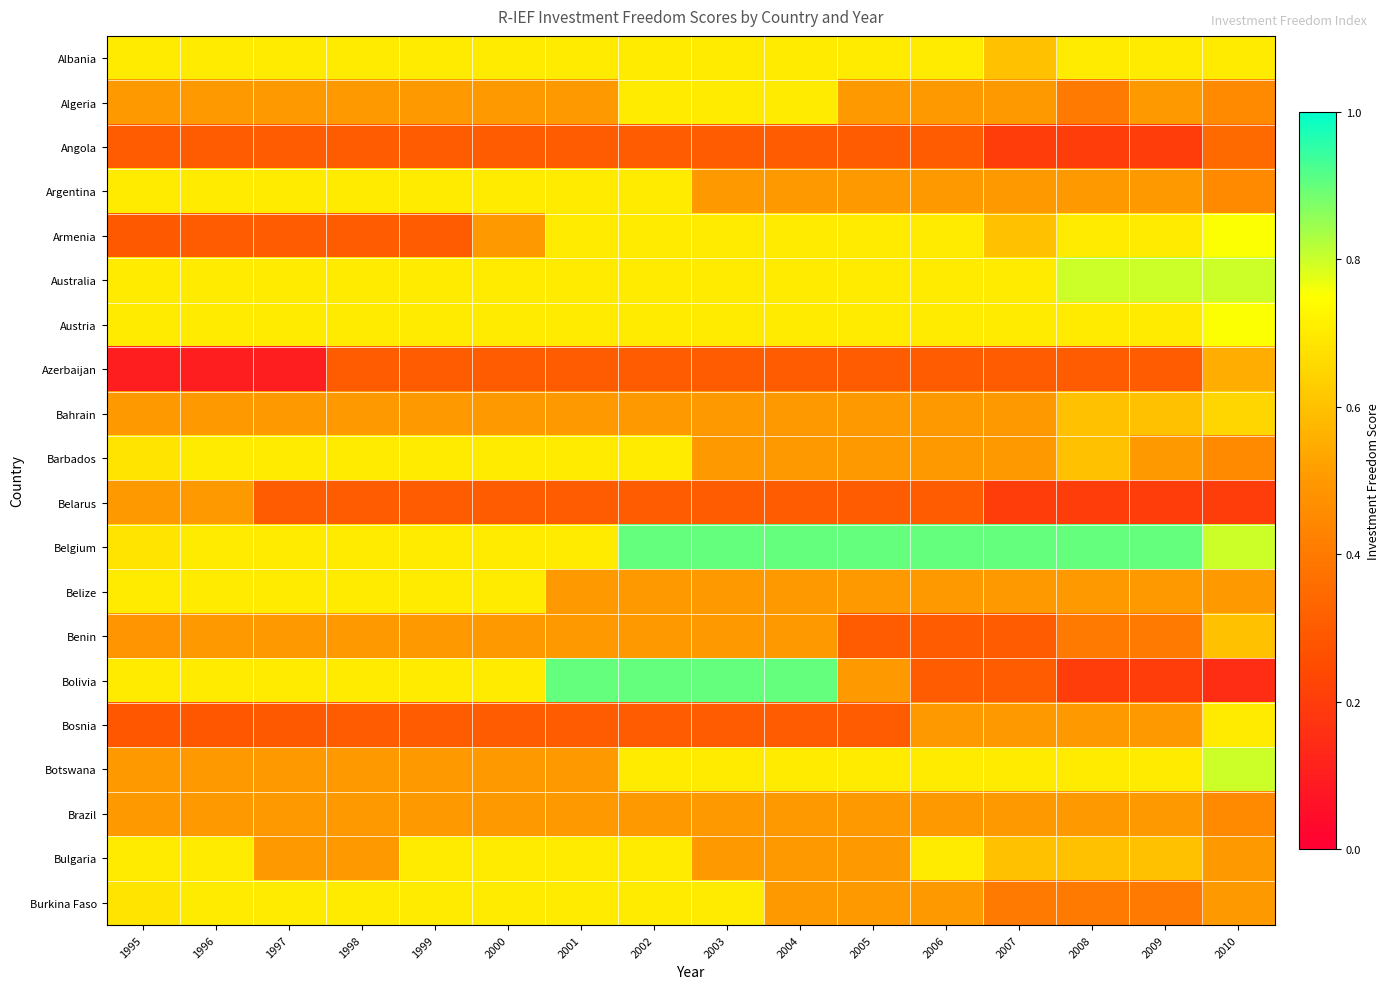

Reading left to right, list all the values displayed in this chart.

Albania: 1995=0.7	1996=0.7	1997=0.7	1998=0.7	1999=0.7	2000=0.7	2001=0.7	2002=0.7	2003=0.7	2004=0.7	2005=0.7	2006=0.7	2007=0.6	2008=0.7	2009=0.7	2010=0.7
Algeria: 1995=0.5	1996=0.5	1997=0.5	1998=0.5	1999=0.5	2000=0.5	2001=0.5	2002=0.7	2003=0.7	2004=0.7	2005=0.5	2006=0.5	2007=0.5	2008=0.4	2009=0.5	2010=0.5
Angola: 1995=0.3	1996=0.3	1997=0.3	1998=0.3	1999=0.3	2000=0.3	2001=0.3	2002=0.3	2003=0.3	2004=0.3	2005=0.3	2006=0.3	2007=0.2	2008=0.2	2009=0.2	2010=0.3
Argentina: 1995=0.7	1996=0.7	1997=0.7	1998=0.7	1999=0.7	2000=0.7	2001=0.7	2002=0.7	2003=0.5	2004=0.5	2005=0.5	2006=0.5	2007=0.5	2008=0.5	2009=0.5	2010=0.5
Armenia: 1995=0.3	1996=0.3	1997=0.3	1998=0.3	1999=0.3	2000=0.5	2001=0.7	2002=0.7	2003=0.7	2004=0.7	2005=0.7	2006=0.7	2007=0.6	2008=0.7	2009=0.7	2010=0.8
Australia: 1995=0.7	1996=0.7	1997=0.7	1998=0.7	1999=0.7	2000=0.7	2001=0.7	2002=0.7	2003=0.7	2004=0.7	2005=0.7	2006=0.7	2007=0.7	2008=0.8	2009=0.8	2010=0.8
Austria: 1995=0.7	1996=0.7	1997=0.7	1998=0.7	1999=0.7	2000=0.7	2001=0.7	2002=0.7	2003=0.7	2004=0.7	2005=0.7	2006=0.7	2007=0.7	2008=0.7	2009=0.7	2010=0.8
Azerbaijan: 1995=0.1	1996=0.1	1997=0.1	1998=0.3	1999=0.3	2000=0.3	2001=0.3	2002=0.3	2003=0.3	2004=0.3	2005=0.3	2006=0.3	2007=0.3	2008=0.3	2009=0.3	2010=0.6
Bahrain: 1995=0.5	1996=0.5	1997=0.5	1998=0.5	1999=0.5	2000=0.5	2001=0.5	2002=0.5	2003=0.5	2004=0.5	2005=0.5	2006=0.5	2007=0.5	2008=0.6	2009=0.6	2010=0.7
Barbados: 1995=0.7	1996=0.7	1997=0.7	1998=0.7	1999=0.7	2000=0.7	2001=0.7	2002=0.7	2003=0.5	2004=0.5	2005=0.5	2006=0.5	2007=0.5	2008=0.6	2009=0.5	2010=0.5
Belarus: 1995=0.5	1996=0.5	1997=0.3	1998=0.3	1999=0.3	2000=0.3	2001=0.3	2002=0.3	2003=0.3	2004=0.3	2005=0.3	2006=0.3	2007=0.2	2008=0.2	2009=0.2	2010=0.2
Belgium: 1995=0.7	1996=0.7	1997=0.7	1998=0.7	1999=0.7	2000=0.7	2001=0.7	2002=0.9	2003=0.9	2004=0.9	2005=0.9	2006=0.9	2007=0.9	2008=0.9	2009=0.9	2010=0.8
Belize: 1995=0.7	1996=0.7	1997=0.7	1998=0.7	1999=0.7	2000=0.7	2001=0.5	2002=0.5	2003=0.5	2004=0.5	2005=0.5	2006=0.5	2007=0.5	2008=0.5	2009=0.5	2010=0.5
Benin: 1995=0.5	1996=0.5	1997=0.5	1998=0.5	1999=0.5	2000=0.5	2001=0.5	2002=0.5	2003=0.5	2004=0.5	2005=0.3	2006=0.3	2007=0.3	2008=0.4	2009=0.4	2010=0.6
Bolivia: 1995=0.7	1996=0.7	1997=0.7	1998=0.7	1999=0.7	2000=0.7	2001=0.9	2002=0.9	2003=0.9	2004=0.9	2005=0.5	2006=0.3	2007=0.3	2008=0.2	2009=0.2	2010=0.1
Bosnia: 1995=0.3	1996=0.3	1997=0.3	1998=0.3	1999=0.3	2000=0.3	2001=0.3	2002=0.3	2003=0.3	2004=0.3	2005=0.3	2006=0.5	2007=0.5	2008=0.5	2009=0.5	2010=0.7
Botswana: 1995=0.5	1996=0.5	1997=0.5	1998=0.5	1999=0.5	2000=0.5	2001=0.5	2002=0.7	2003=0.7	2004=0.7	2005=0.7	2006=0.7	2007=0.7	2008=0.7	2009=0.7	2010=0.8
Brazil: 1995=0.5	1996=0.5	1997=0.5	1998=0.5	1999=0.5	2000=0.5	2001=0.5	2002=0.5	2003=0.5	2004=0.5	2005=0.5	2006=0.5	2007=0.5	2008=0.5	2009=0.5	2010=0.5
Bulgaria: 1995=0.7	1996=0.7	1997=0.5	1998=0.5	1999=0.7	2000=0.7	2001=0.7	2002=0.7	2003=0.5	2004=0.5	2005=0.5	2006=0.7	2007=0.6	2008=0.6	2009=0.6	2010=0.5
Burkina Faso: 1995=0.7	1996=0.7	1997=0.7	1998=0.7	1999=0.7	2000=0.7	2001=0.7	2002=0.7	2003=0.7	2004=0.5	2005=0.5	2006=0.5	2007=0.4	2008=0.4	2009=0.4	2010=0.5